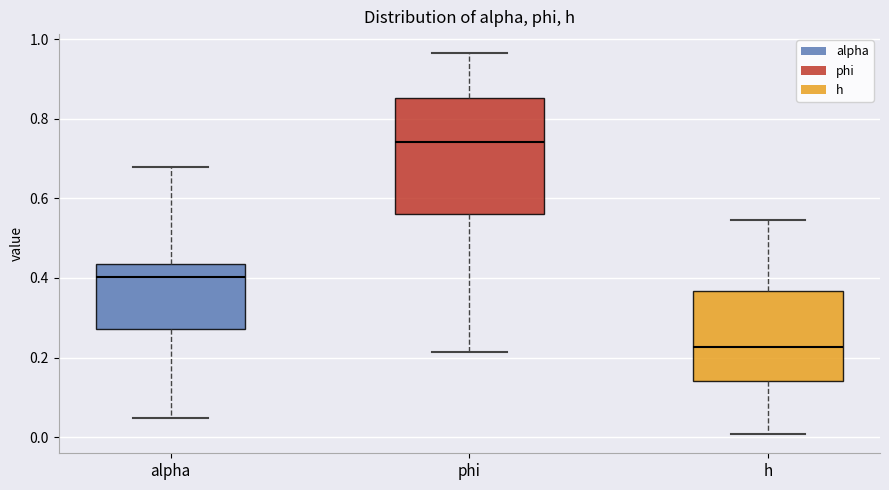

Reading left to right, transcribe this box plot: for each box, give where its median line is, the range the box spans, and where its two whiskers end, as read against the y-axis. The values are not printed on the chart, so give them approximately, as read against the axis.

alpha: median 0.40, box 0.28 to 0.44, whiskers 0.04 to 0.68
phi: median 0.74, box 0.56 to 0.86, whiskers 0.22 to 0.96
h: median 0.22, box 0.14 to 0.36, whiskers 0.00 to 0.54